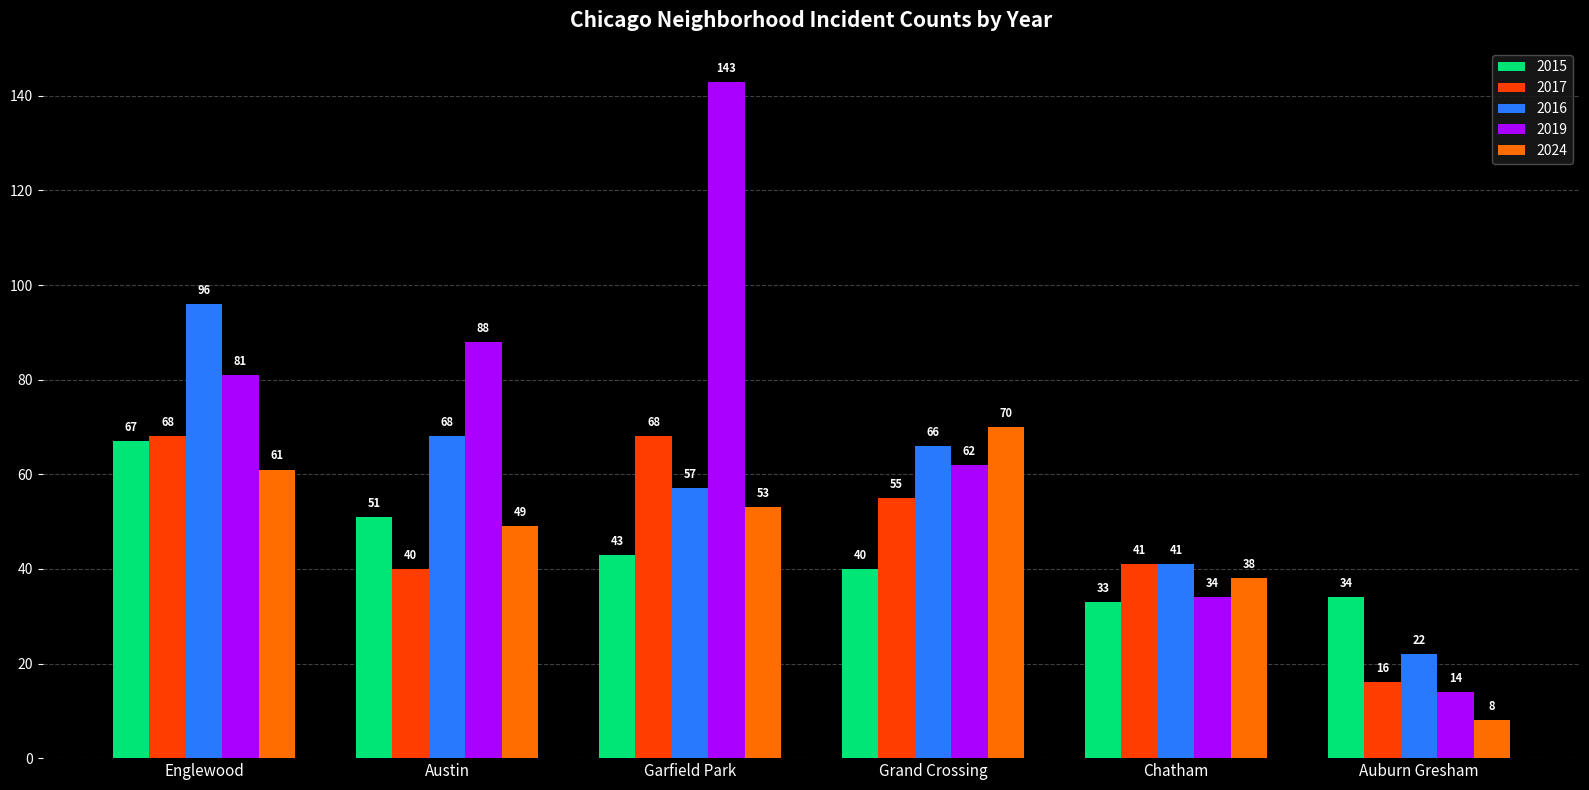

What is the total value across all series at Garfield Park?

364